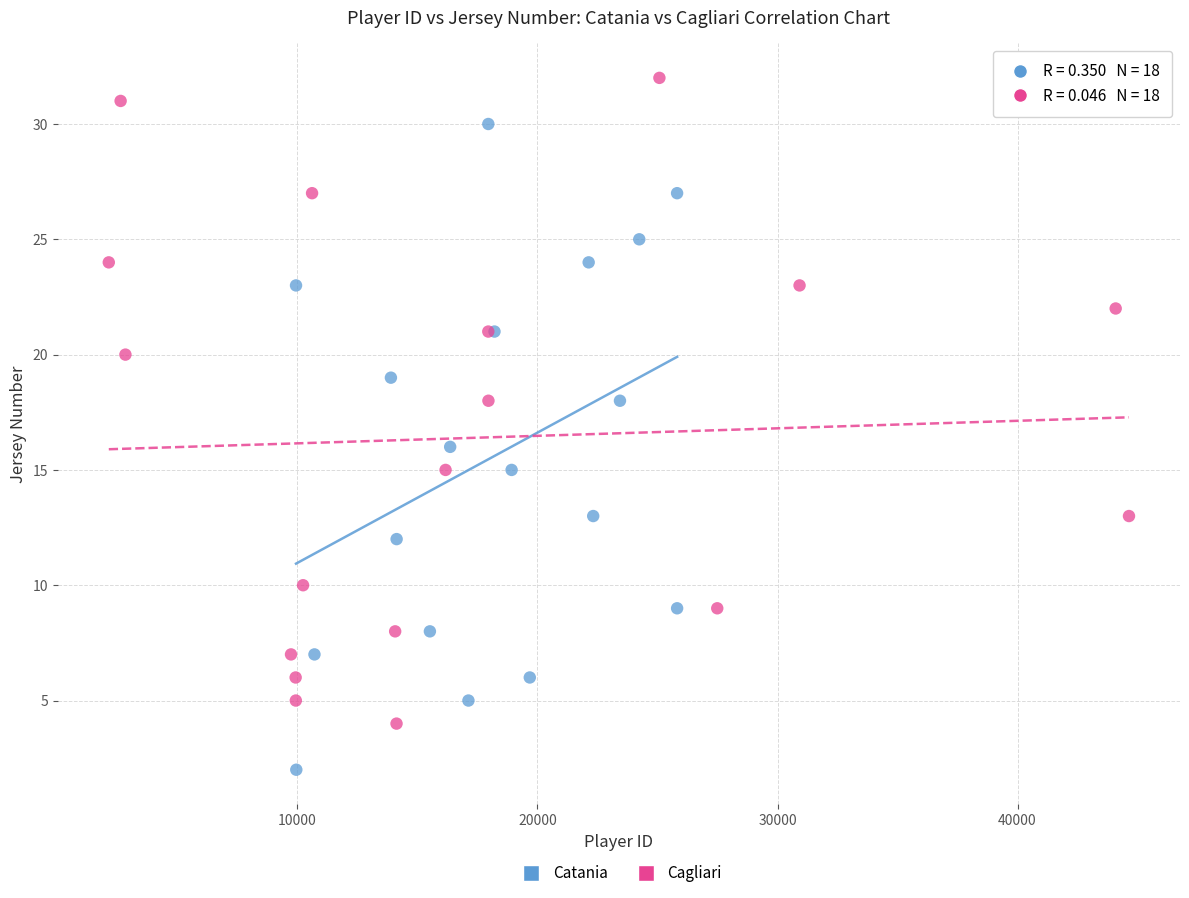

Which series reaches the minimum Y coordinate?

Catania